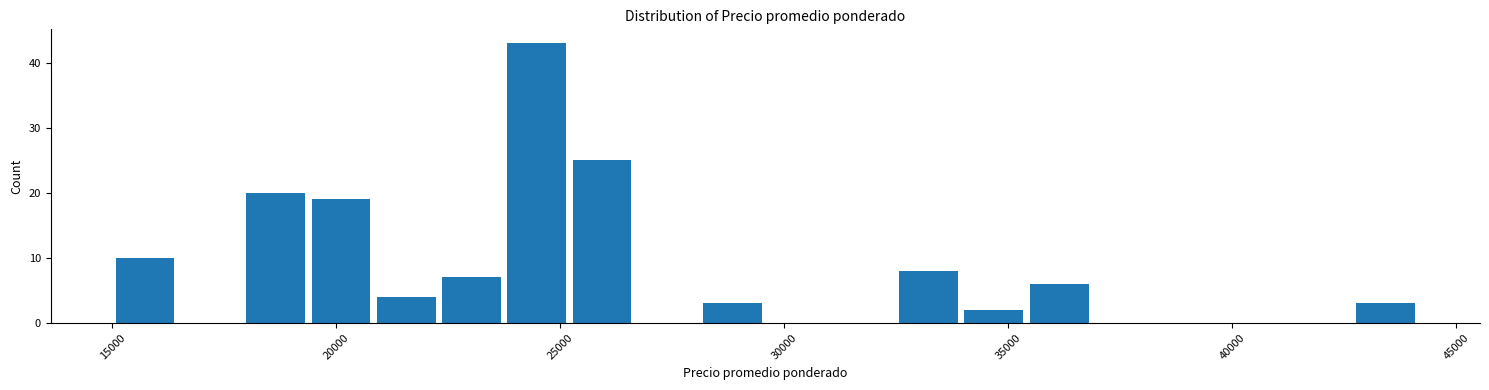

Read against the x-axis, roughly where is the centre of the tallest bar?

24500